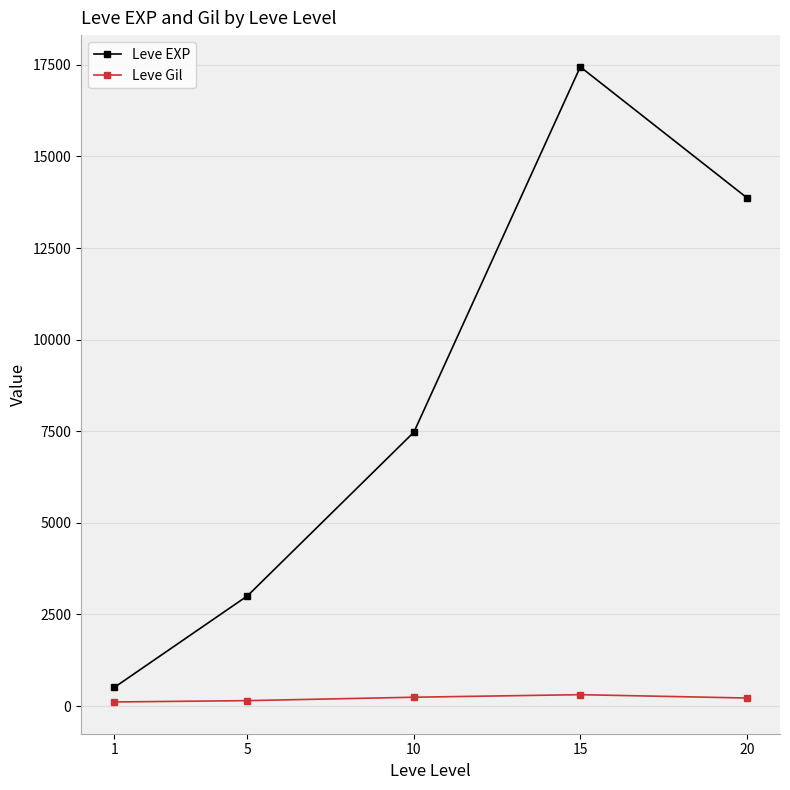

True or false: Leve EXP and Leve Gil cross at least once.

False